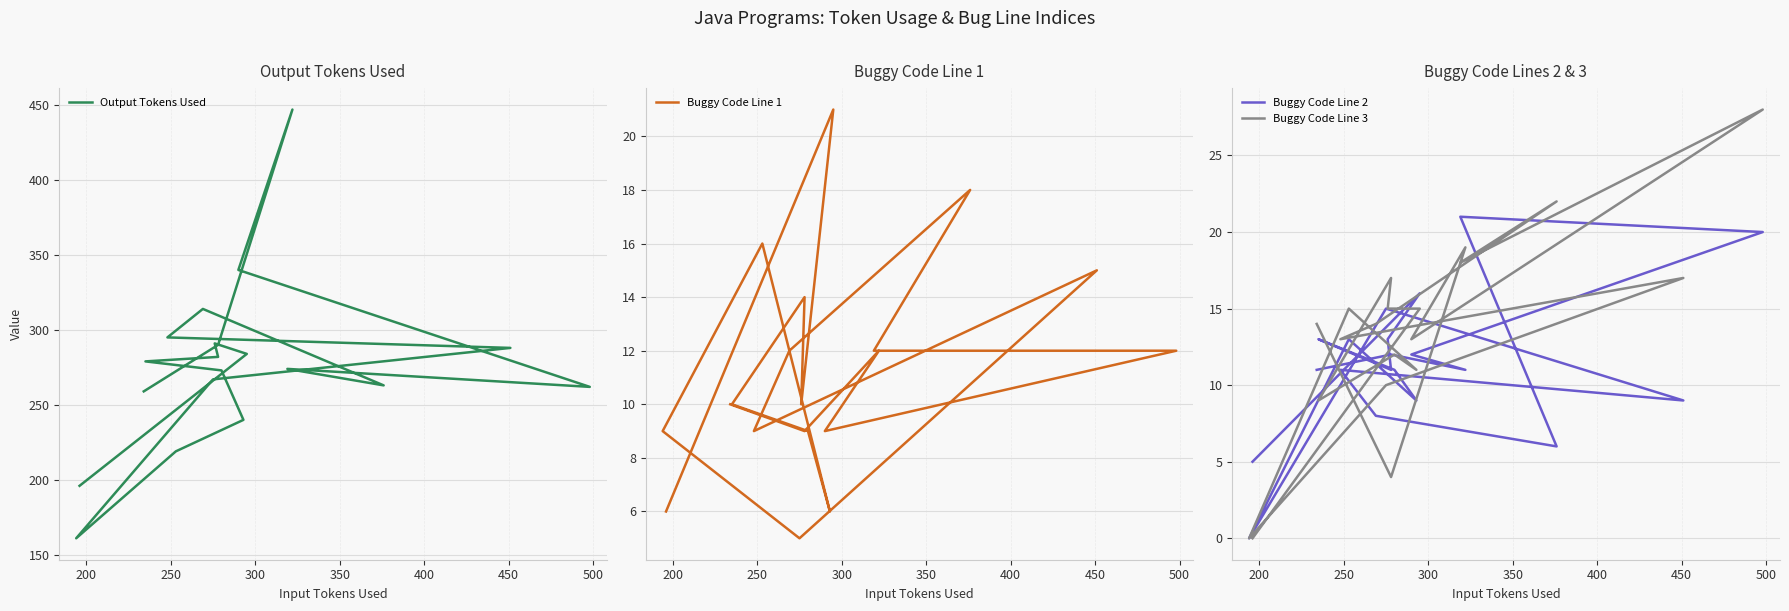

True or false: Buggy Code Line 2 has a value of 21 at 200.

False